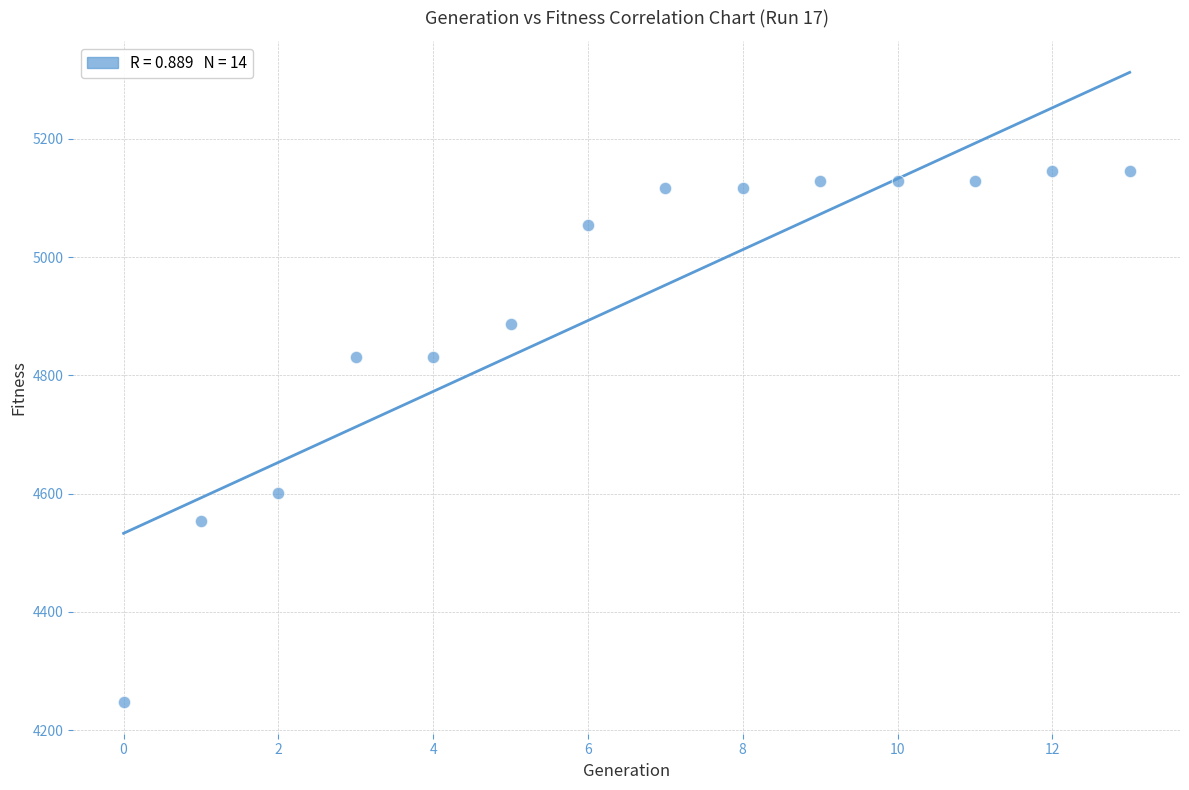

What Y value in the scatter plot is closest to 4696?

4601